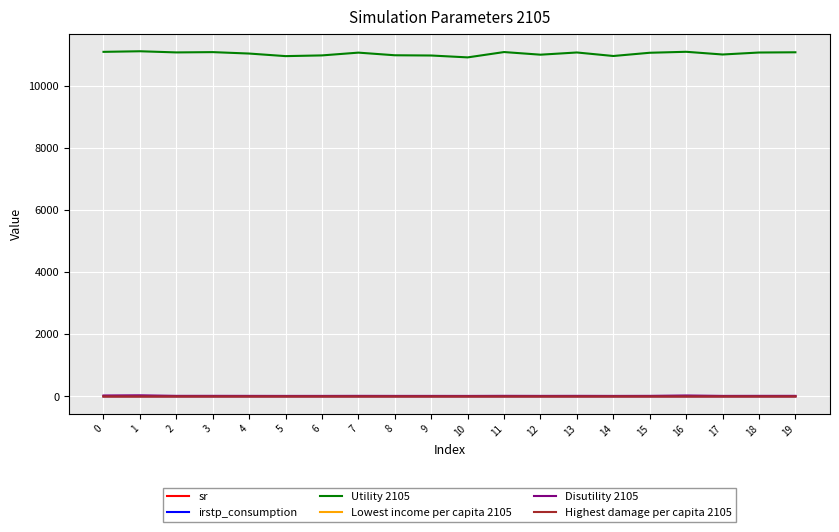

What is the approximate value of Disutility 2105 at 16?

29.7